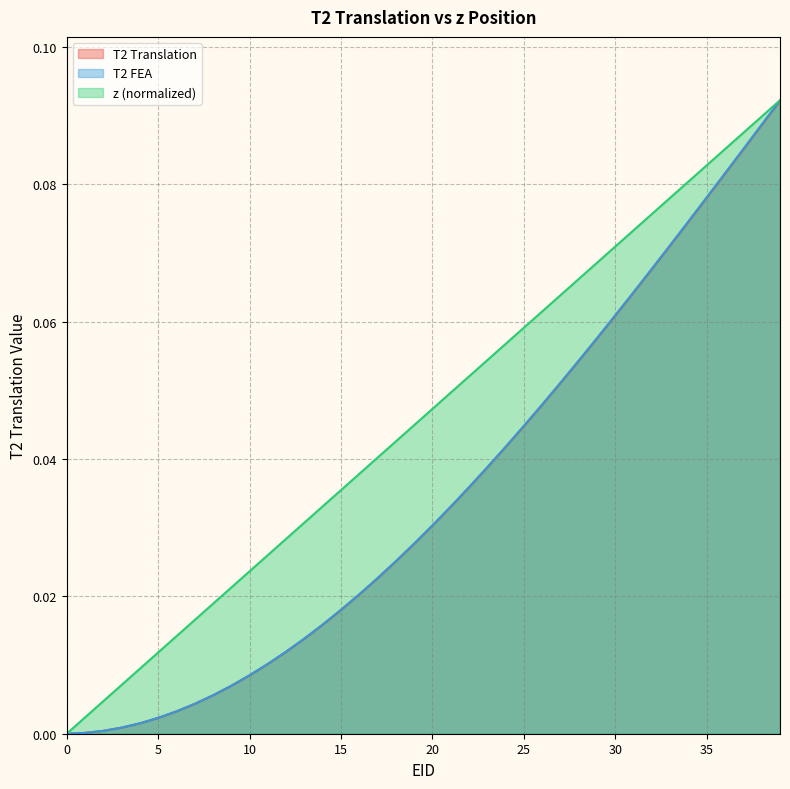

True or false: z and T2 FEA intersect in this chart.

False